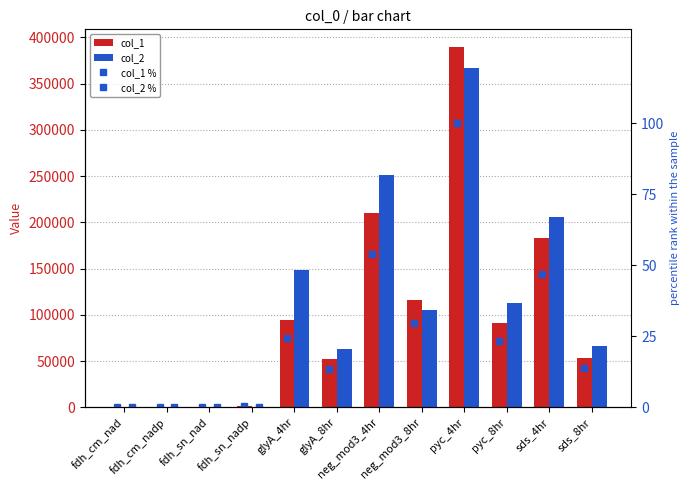

What is the total value across all series at pyc_4hr?

756475.8